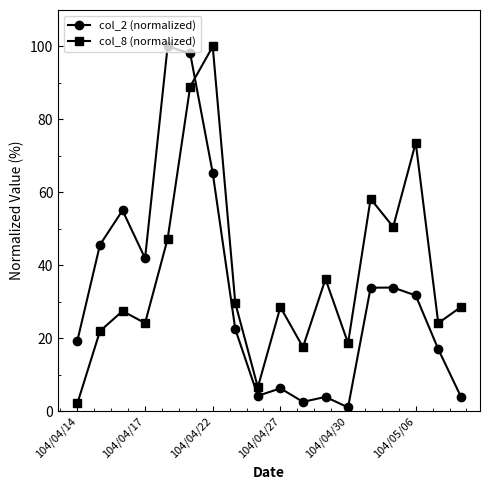

What is the highest value of the col_2 (normalized) series?

100.0